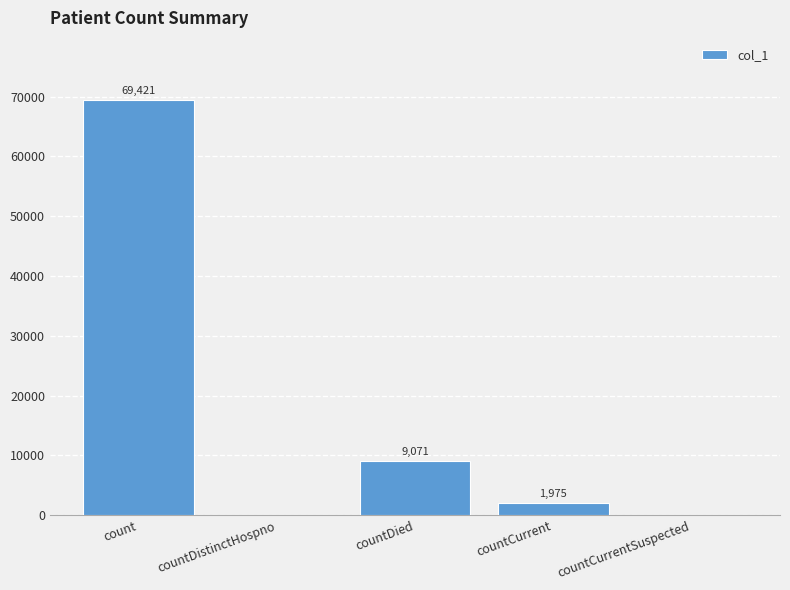

Which has a higher value, count or countCurrent?

count